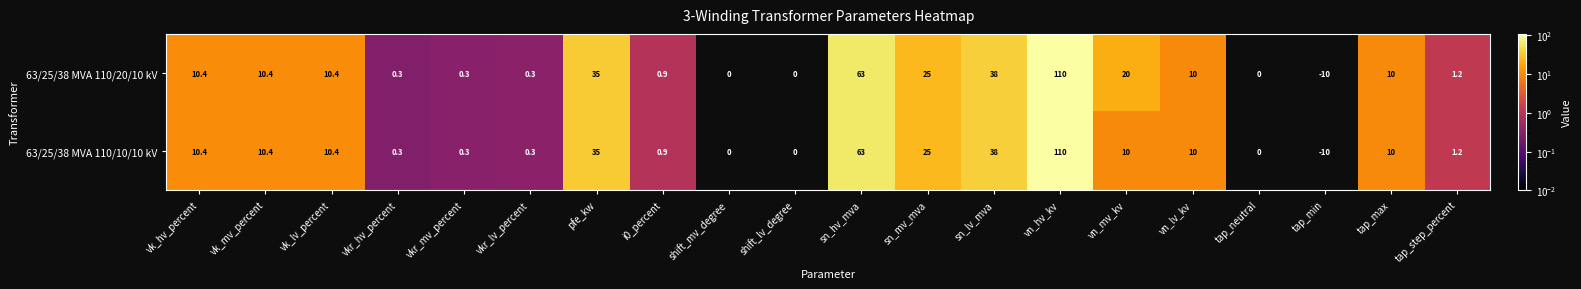

Rank the series by their average value, from lowest to highest.

63/25/38 MVA 110/10/10 kV, 63/25/38 MVA 110/20/10 kV